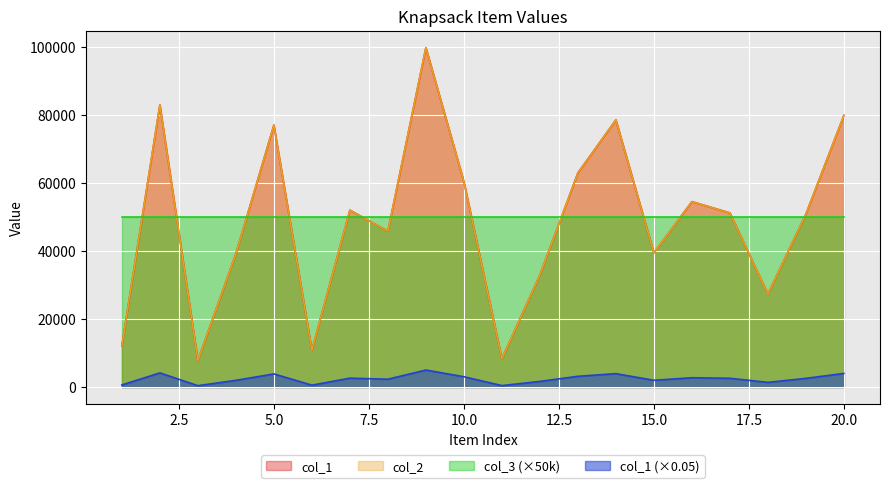

What is the minimum value shown in the chart?

7805